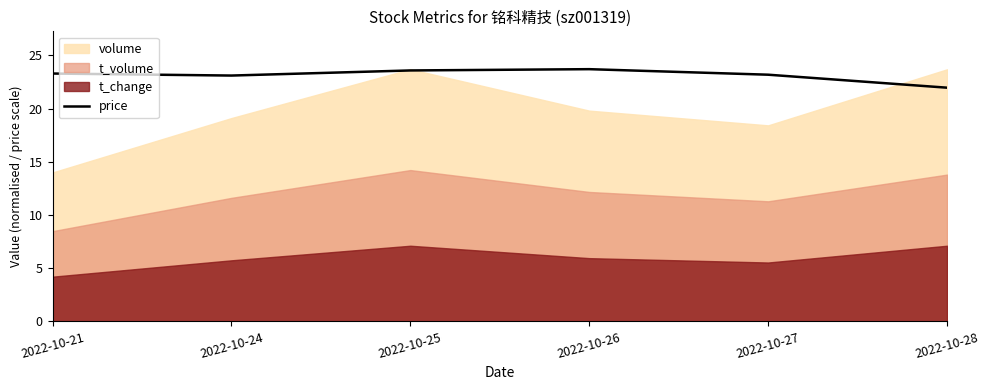

Rank the categories by value from lowest to highest.

2022-10-28, 2022-10-24, 2022-10-27, 2022-10-21, 2022-10-25, 2022-10-26